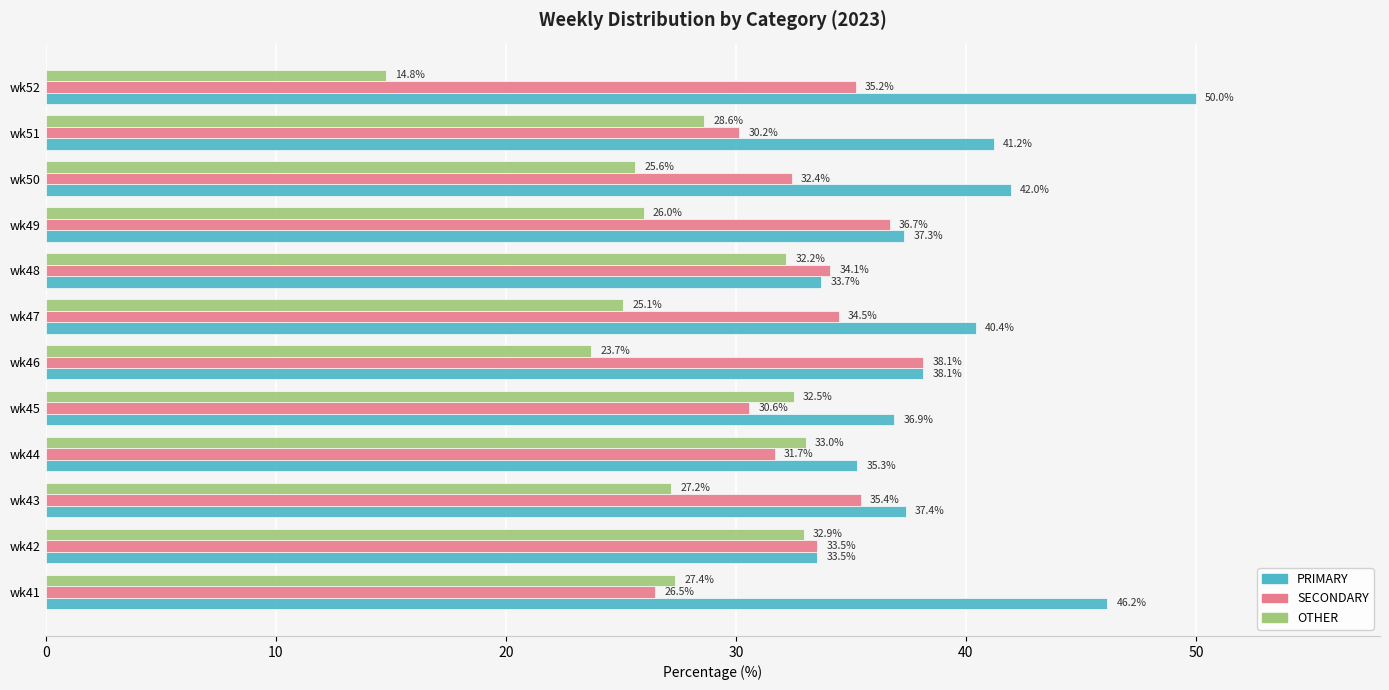

Which label corresponds to the largest value in the chart?

wk52